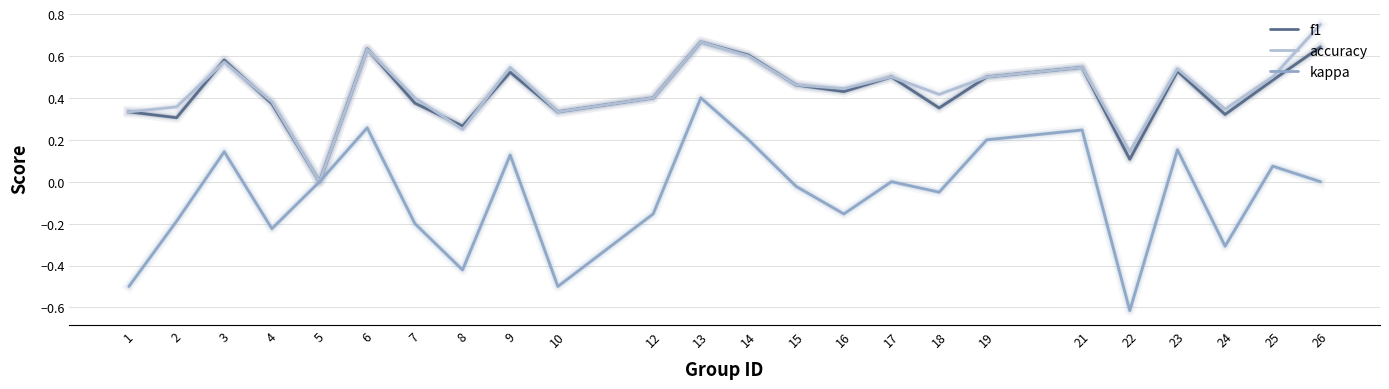

Is this an area chart (filled region under the line)?

No